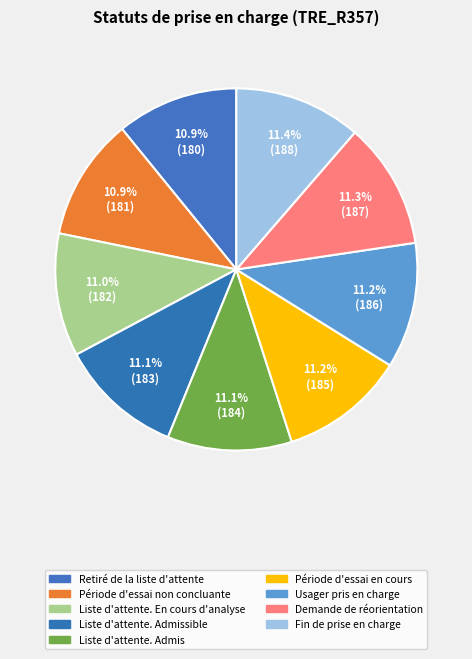

To the nearest percent, what percentage of the pie is Retiré de la liste d'attente?

11%